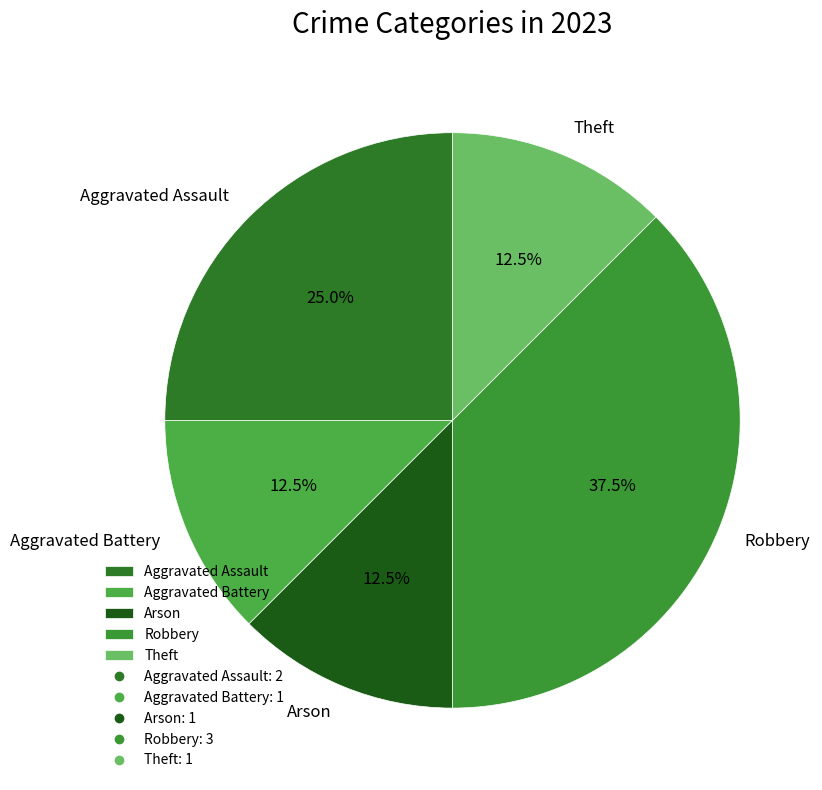

How much of the chart is everything except Aggravated Battery?

87.5%